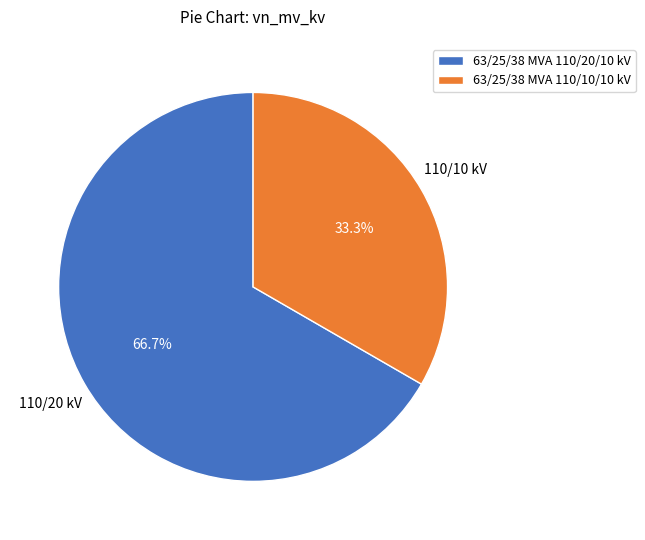

What is the ratio of the value at 63/25/38 MVA 110/10/10 kV to the value at 63/25/38 MVA 110/20/10 kV?

0.5